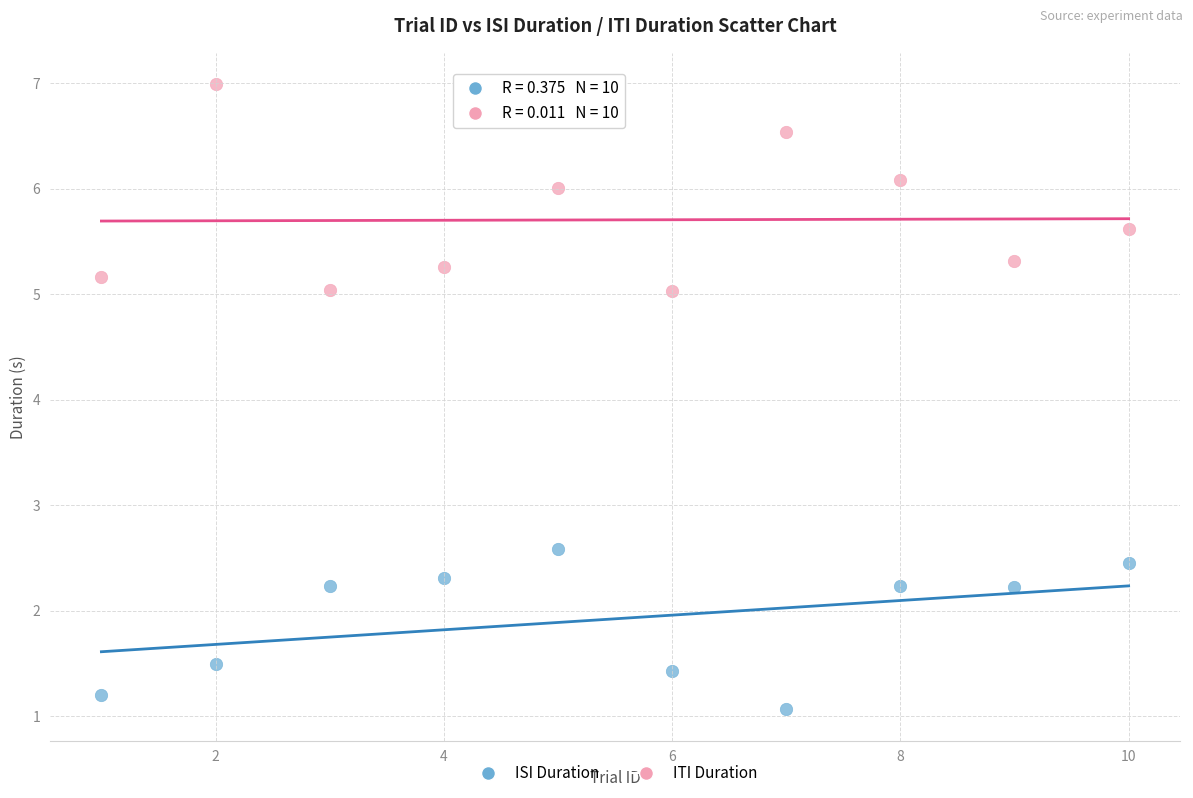

Across all data points, what is the range of Y values (max minus min)?

5.9